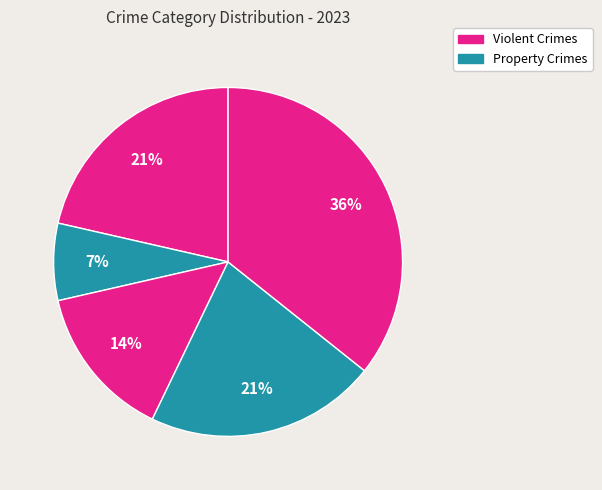

To the nearest percent, what is the average slice percentage?

20%